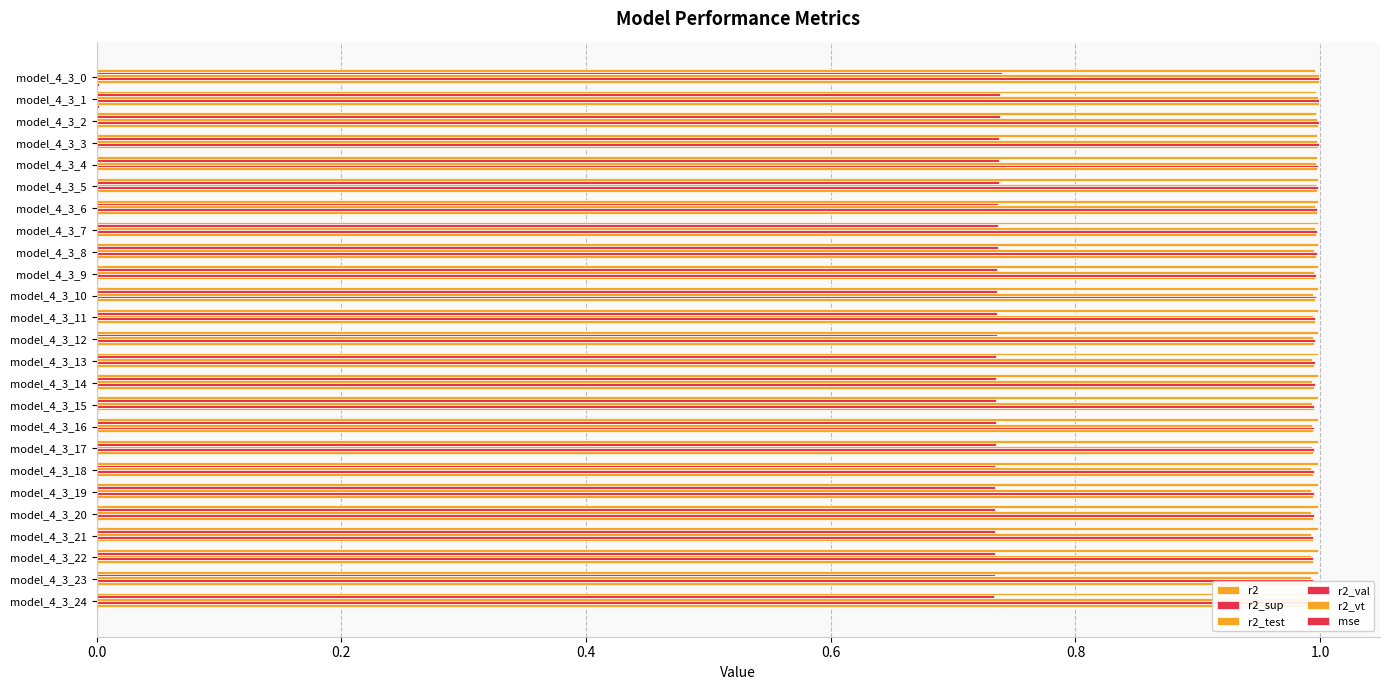

At model_4_3_19, list the series in order from smallest to largest.

mse, r2_sup, r2_test, r2_vt, r2_val, r2